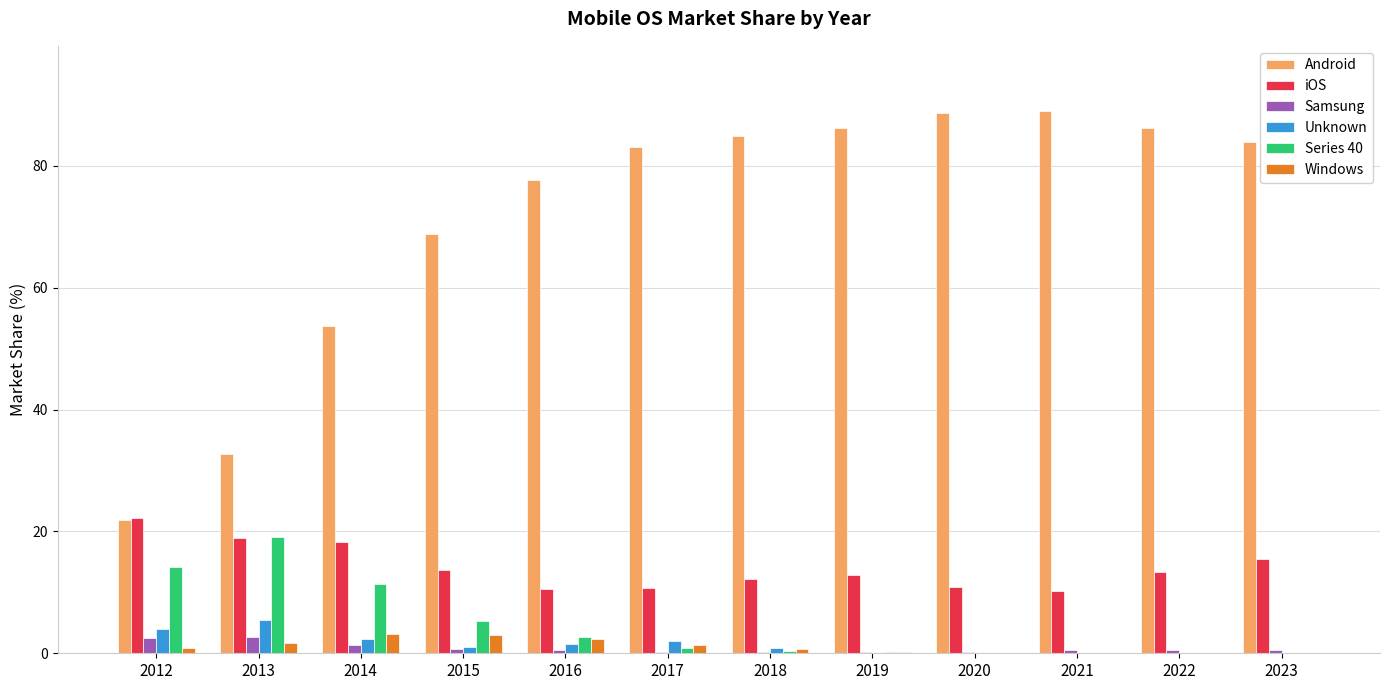

Which series changed the most between 2012 and 2019?

Android